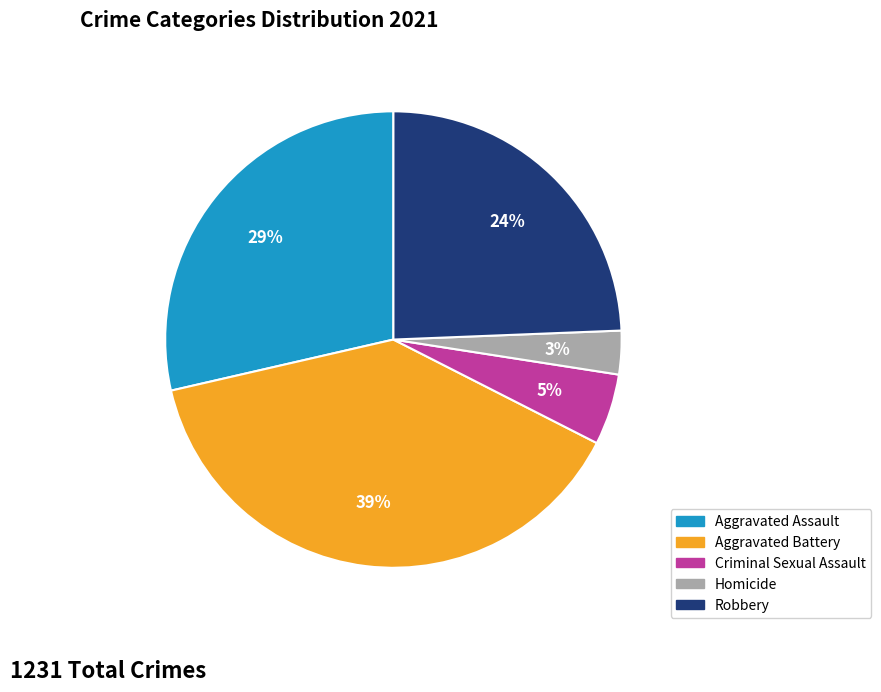

Rank the categories by value from highest to lowest.

Aggravated Battery, Aggravated Assault, Robbery, Criminal Sexual Assault, Homicide